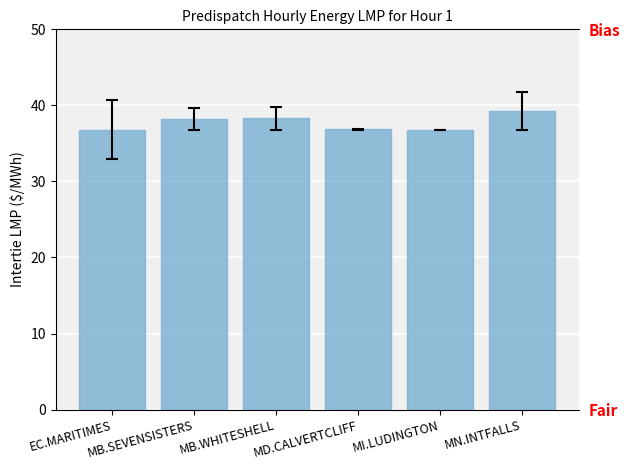

At which label is the value closest to 38?

MB.SEVENSISTERS